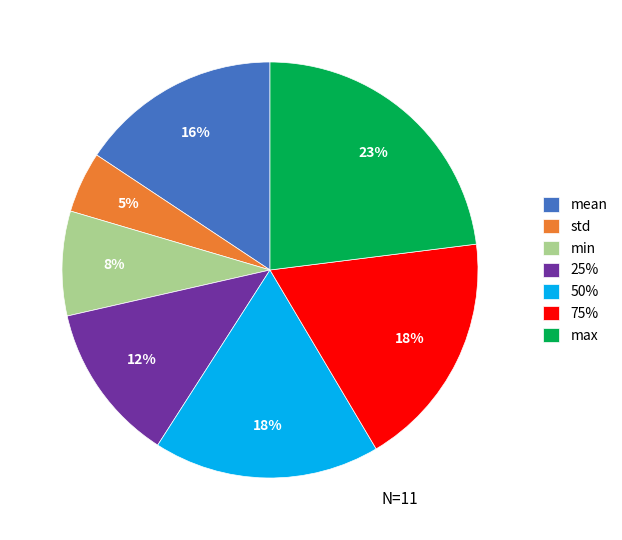

Is there a majority slice in this chart?

No